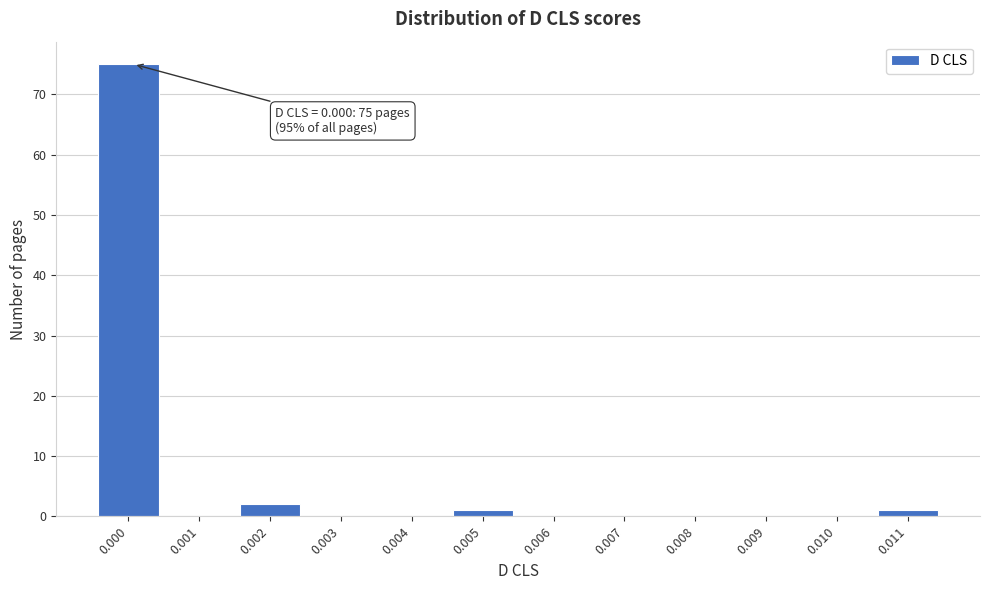

Reading right to left, transcribe all the data shown in this chart.

0.011=1	0.010=0	0.009=0	0.008=0	0.007=0	0.006=0	0.005=1	0.004=0	0.003=0	0.002=2	0.001=0	0.000=75